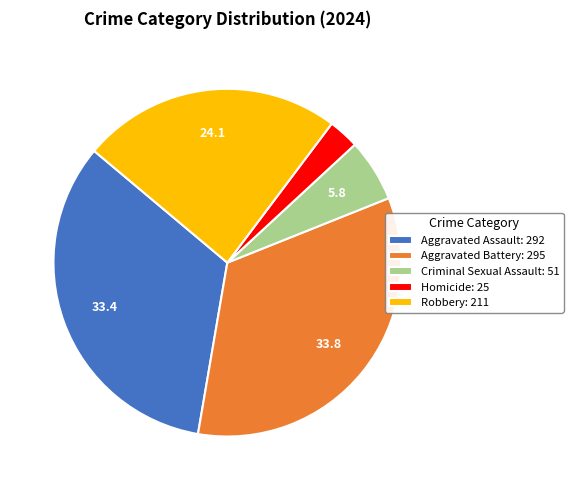

What is the ratio of the value at Robbery to the value at Aggravated Assault?

0.7